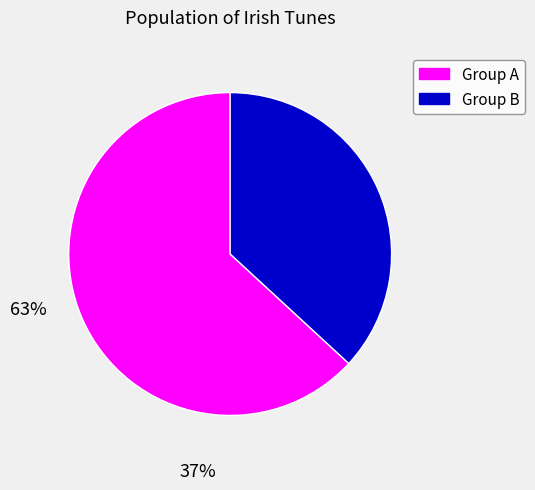

Which category has the smallest portion of the pie?

Group B